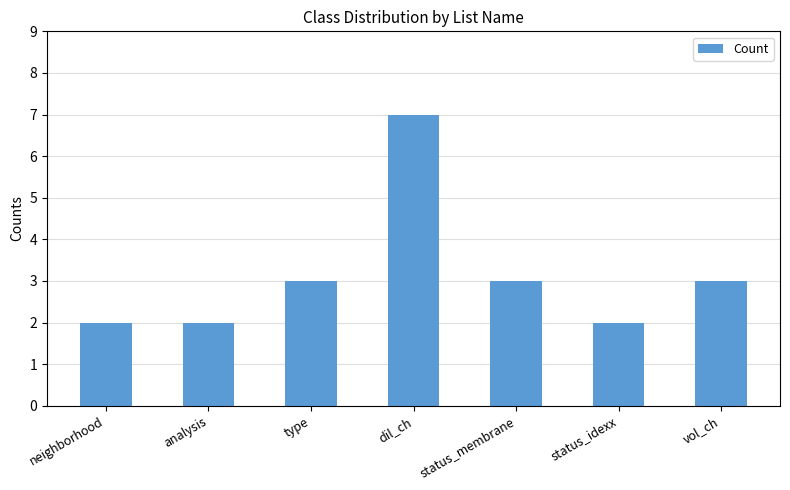

Between analysis and dil_ch, which is larger?

dil_ch